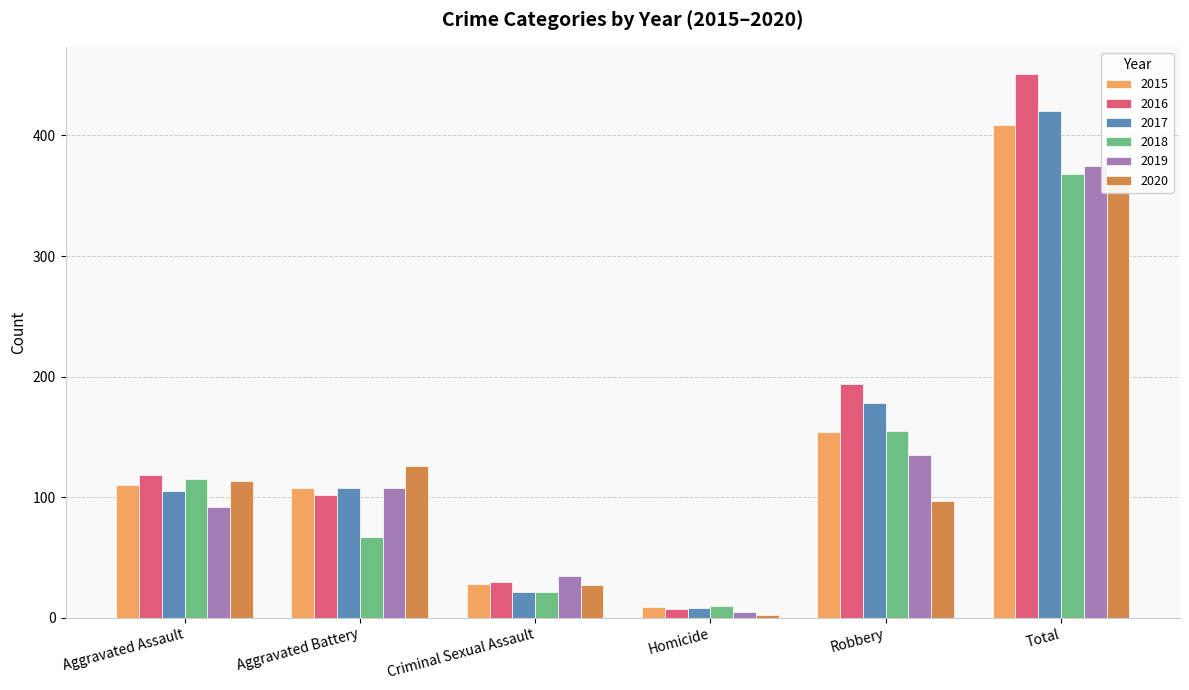

What is the value of the 2020 bar at the 4th from the left?

2